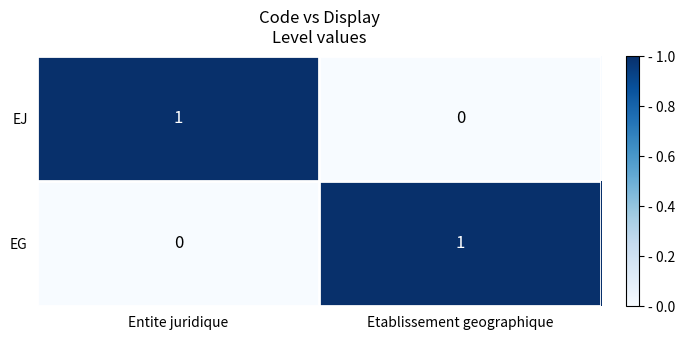

Where is EG nearest to the value 0?

Entite juridique